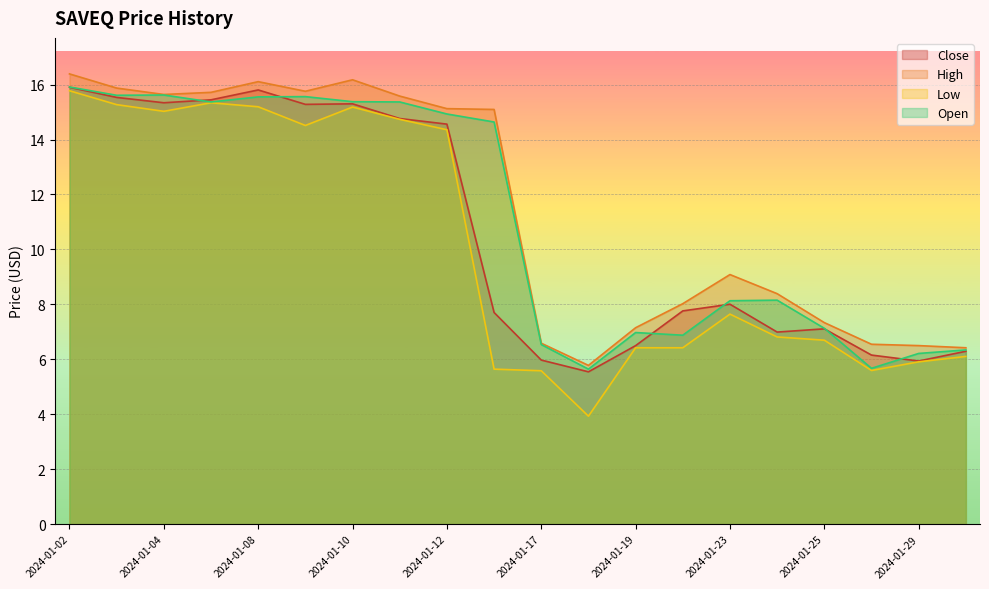

What is the value of the Open point at the 15th from the left?

8.1